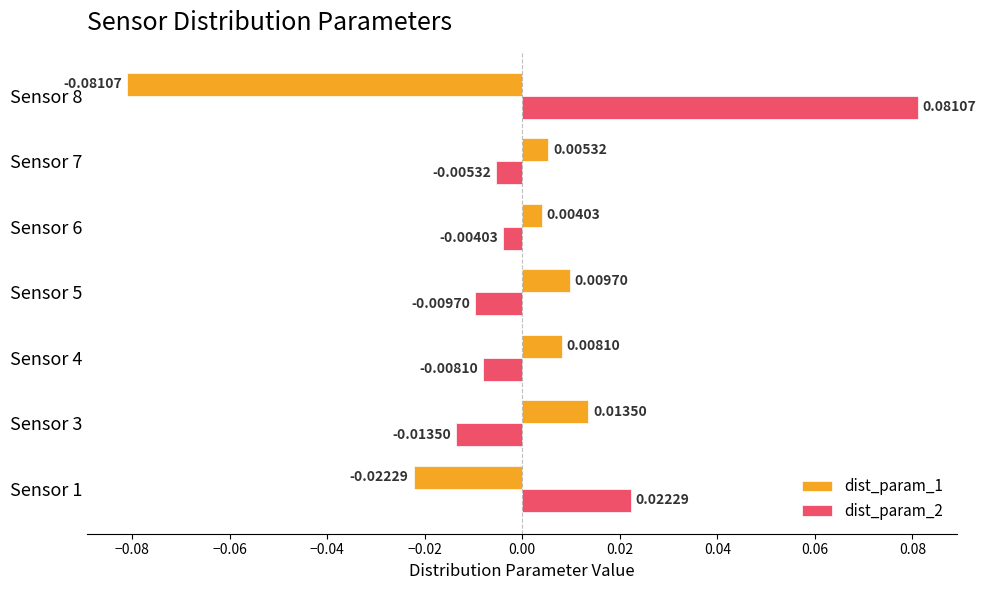

Which series has the largest total across all categories?

dist_param_2